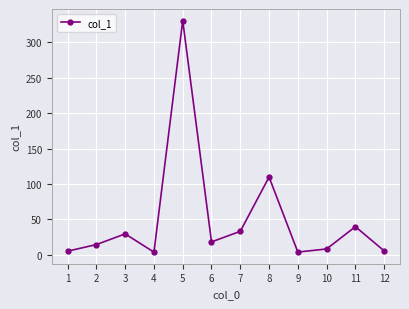

What is the difference between the maximum and minimum values?

327.2